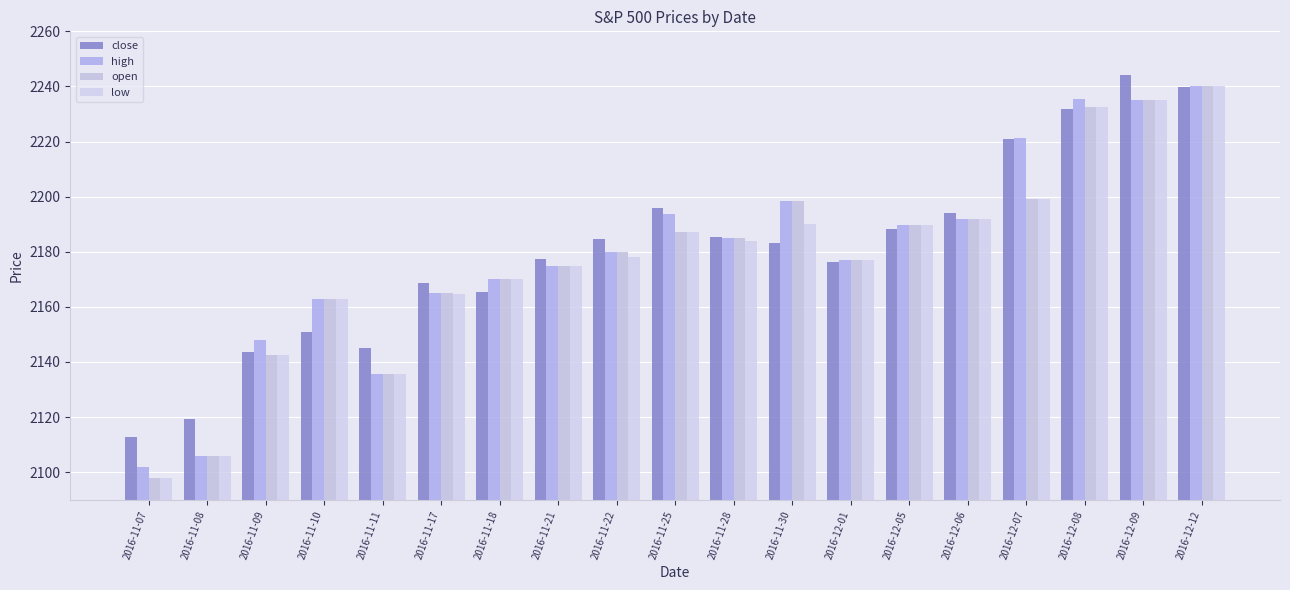

The value of high at 2016-11-08 is 2106.0. True or false?

True